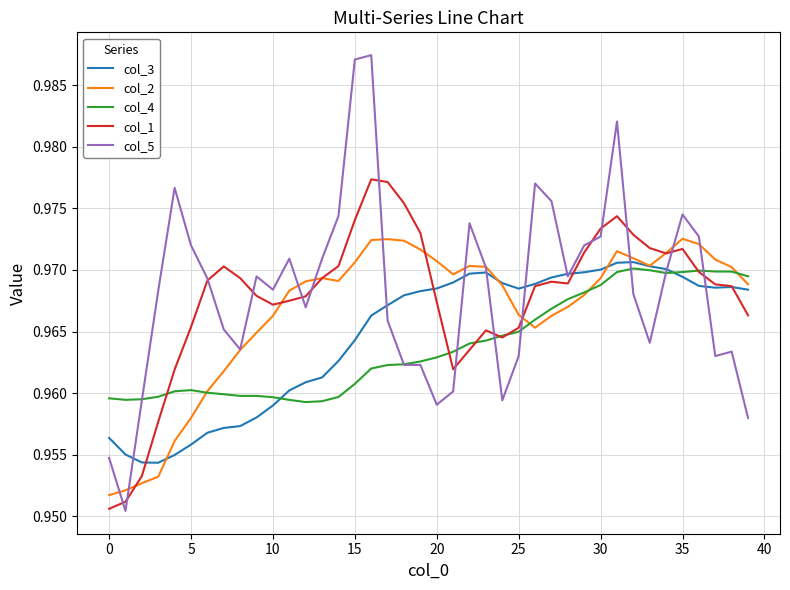

In col_2, how many points are higher than both neighbors (excluding endpoints)?

5